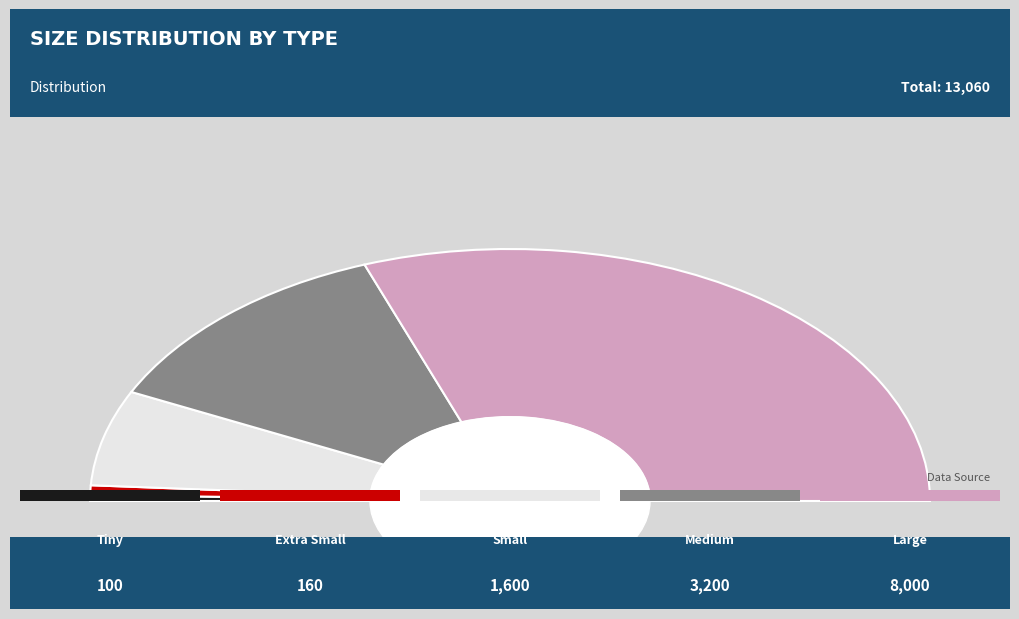

Rank the categories by value from highest to lowest.

Large, Medium, Small, Extra Small, Tiny